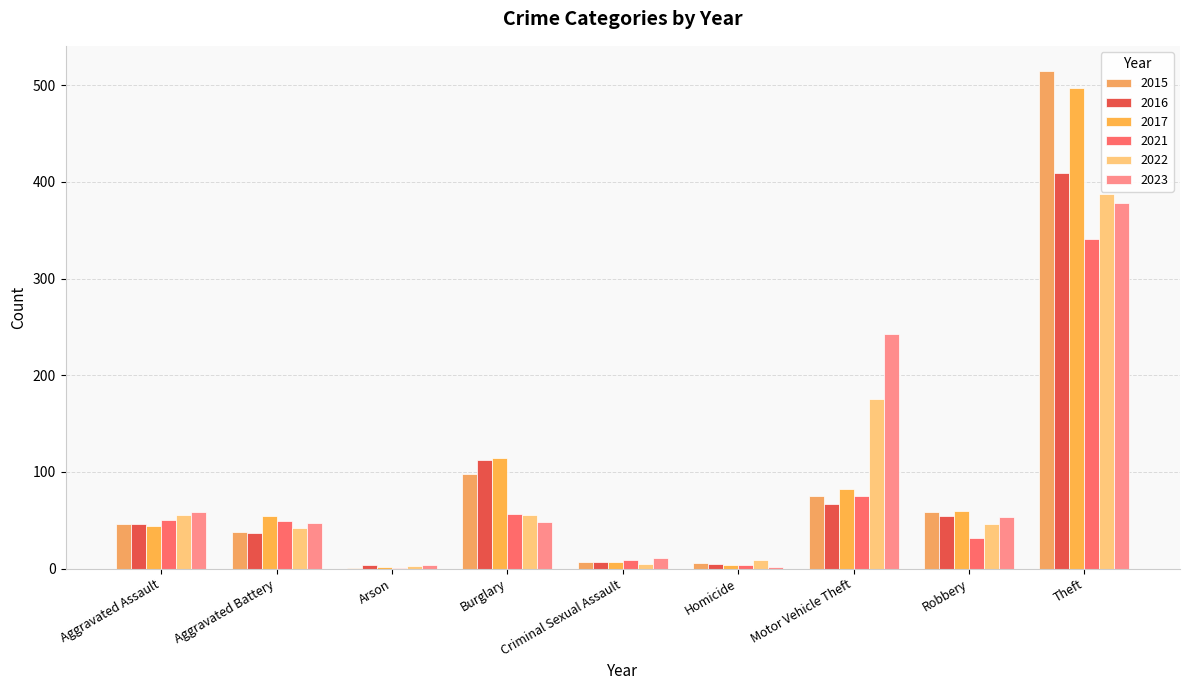

What is the difference between the 2017 values at Aggravated Battery and Theft?

443